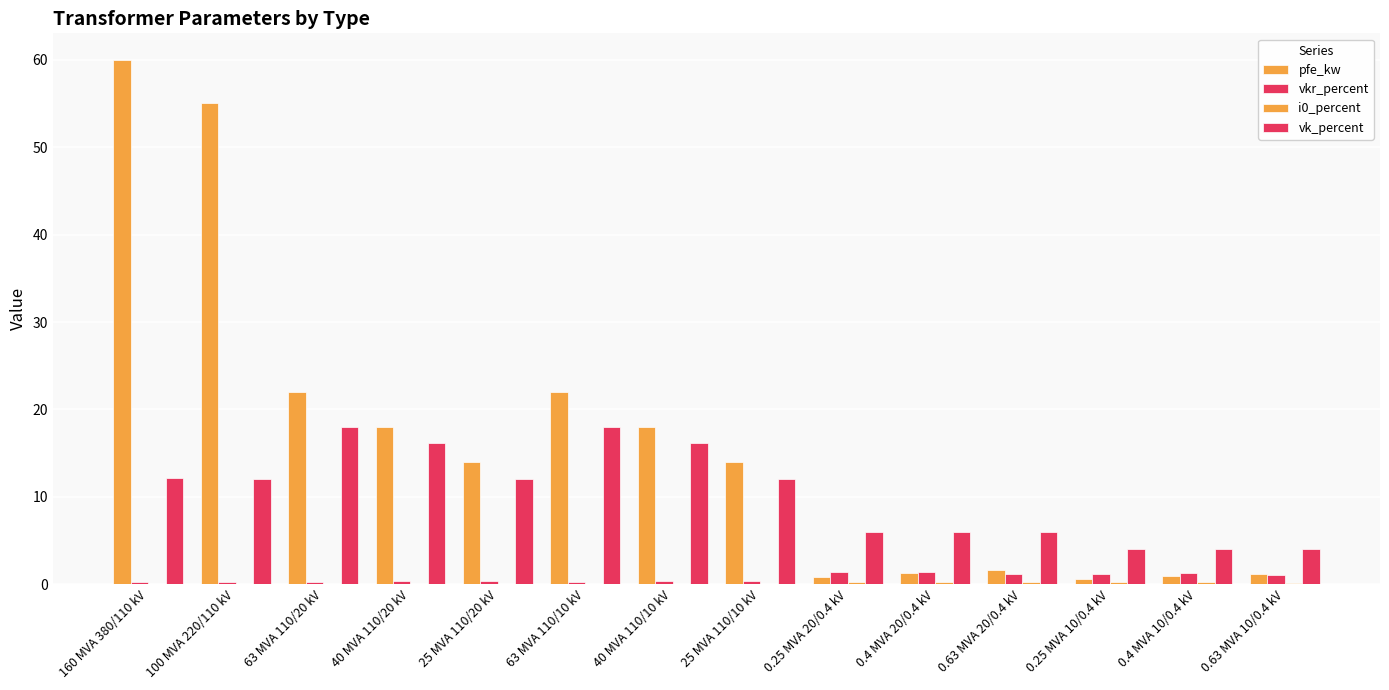

How many categories are shown in the chart?

14